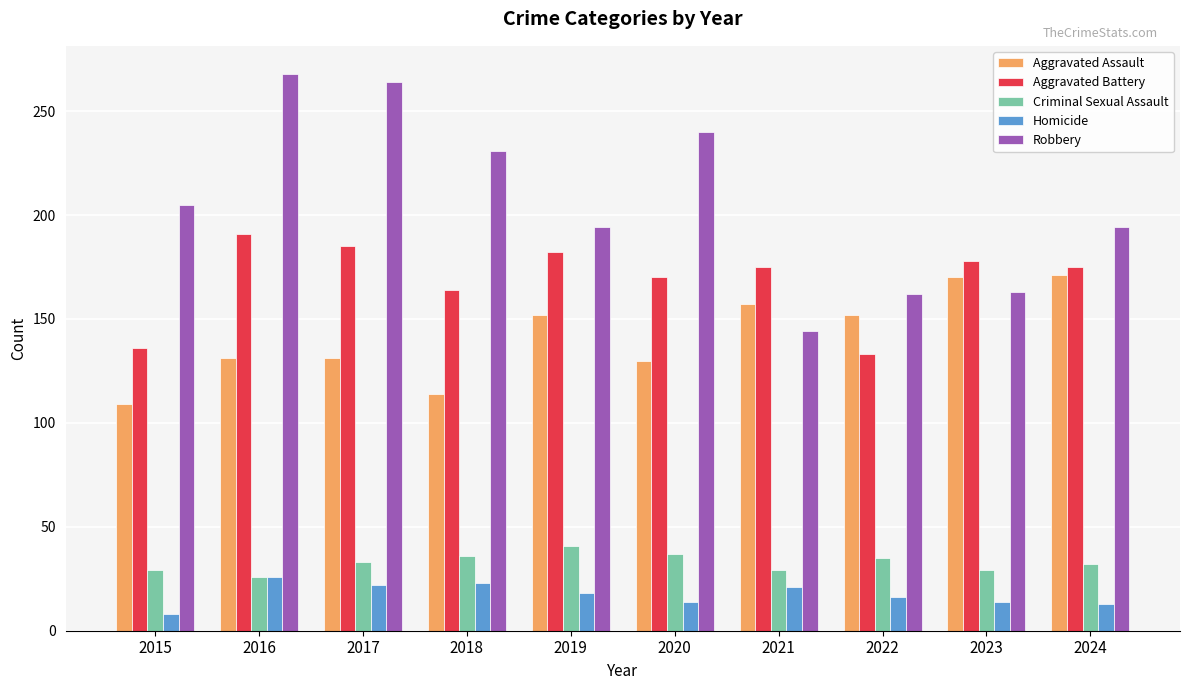

Is it true that Aggravated Battery equals 136 at 2015?

True